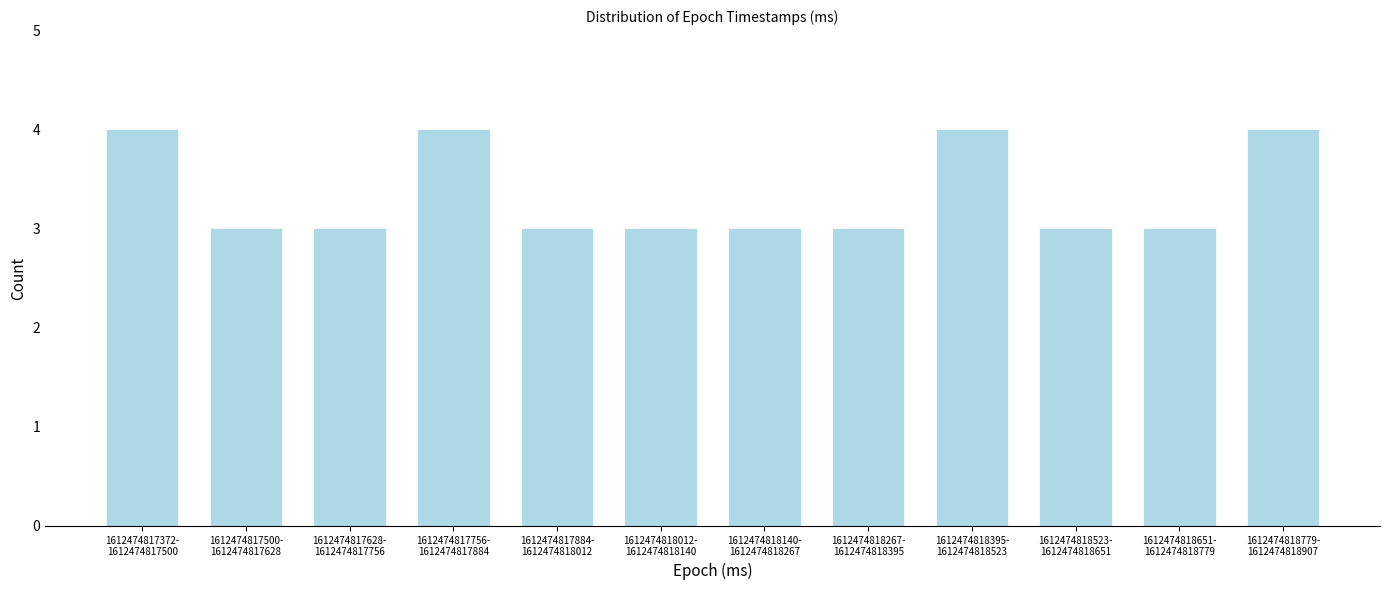

Reading right to left, transcribe all the data shown in this chart.

4	3	3	4	3	3	3	3	4	3	3	4